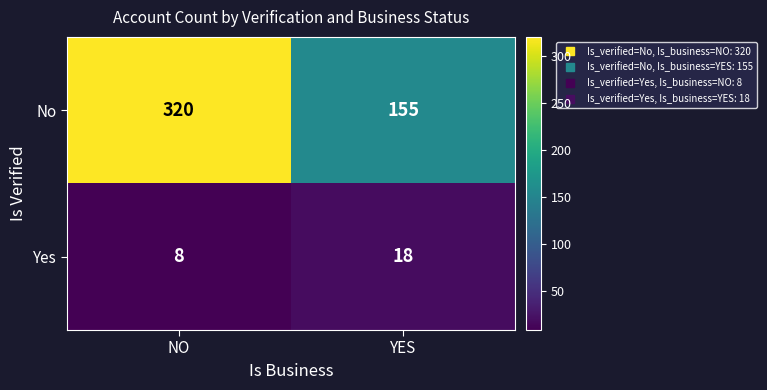

Reading right to left, extract all data points from this chart.

No: YES=155	NO=320
Yes: YES=18	NO=8